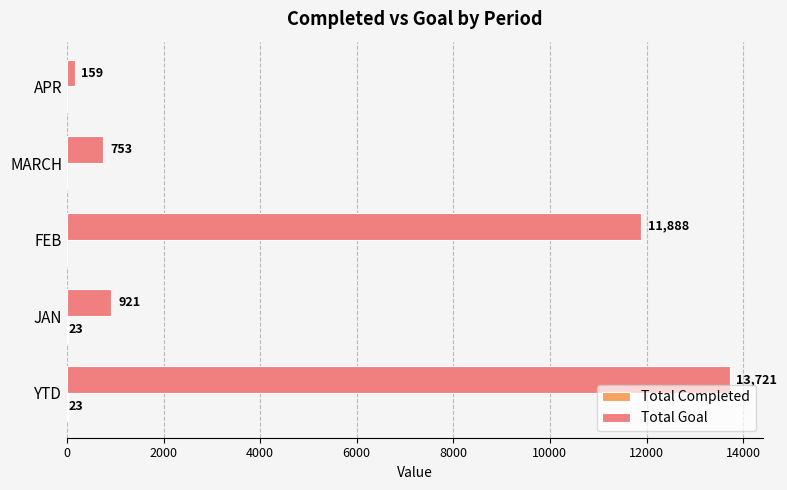

Which series has the largest total across all categories?

Total Goal